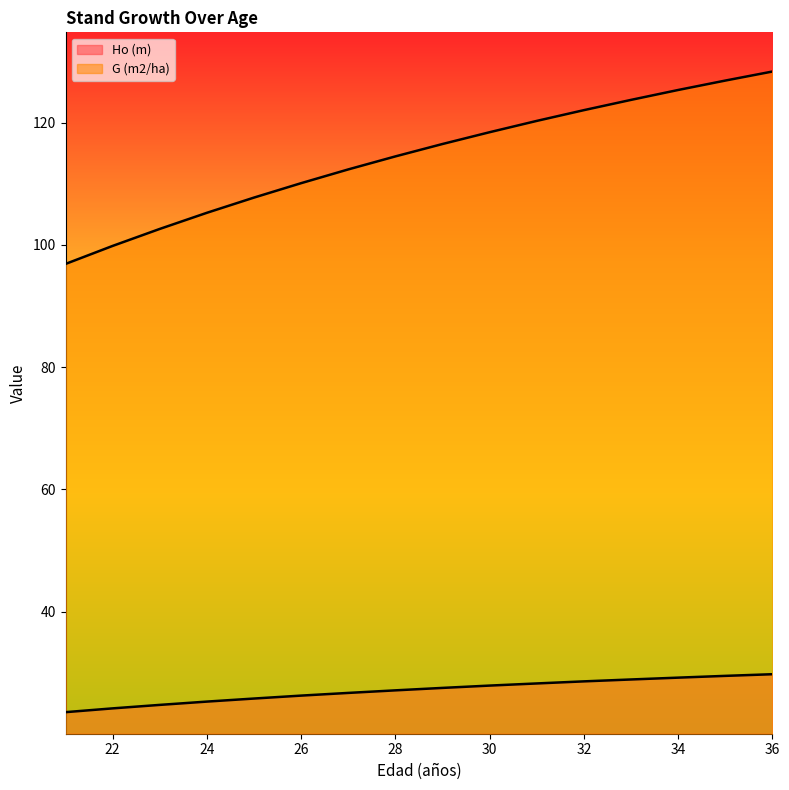

True or false: Ho (m) has more than 1 interior local peaks.

False